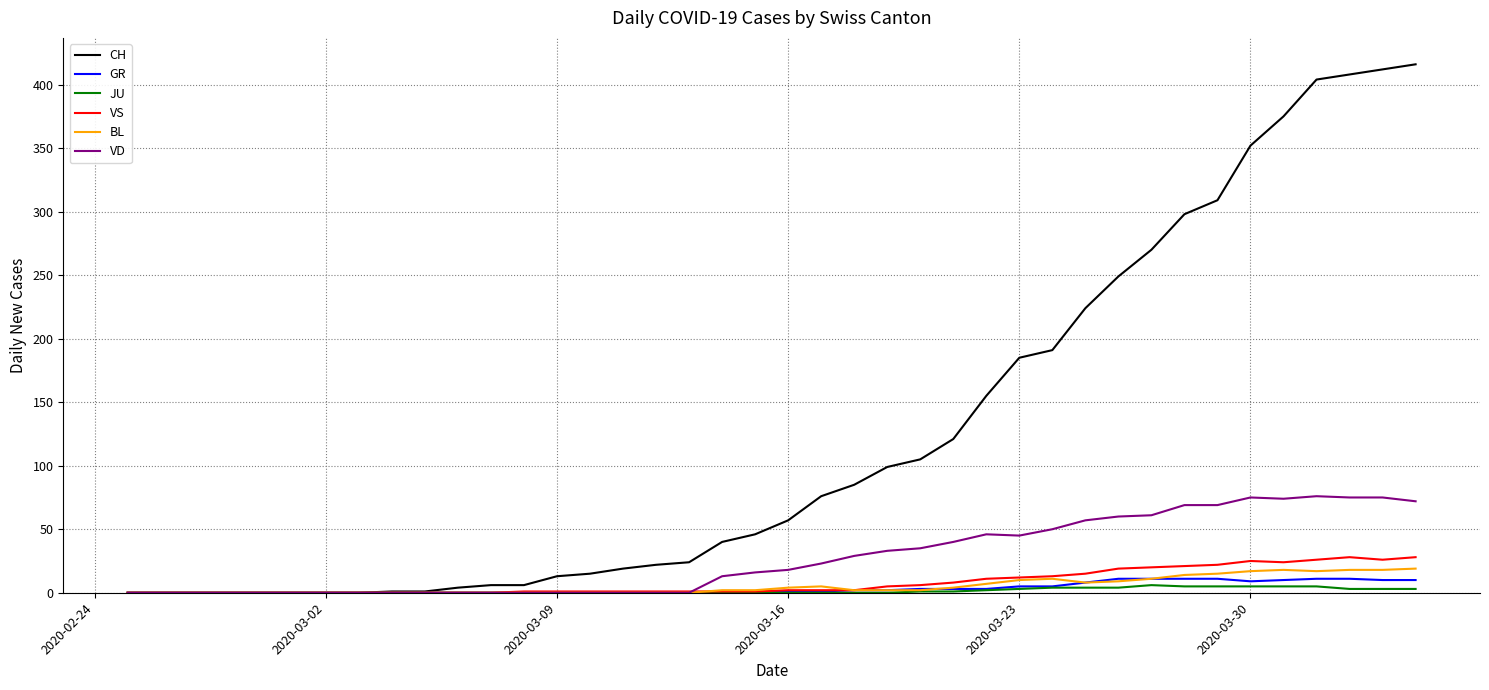

Which series has the largest total across all categories?

CH